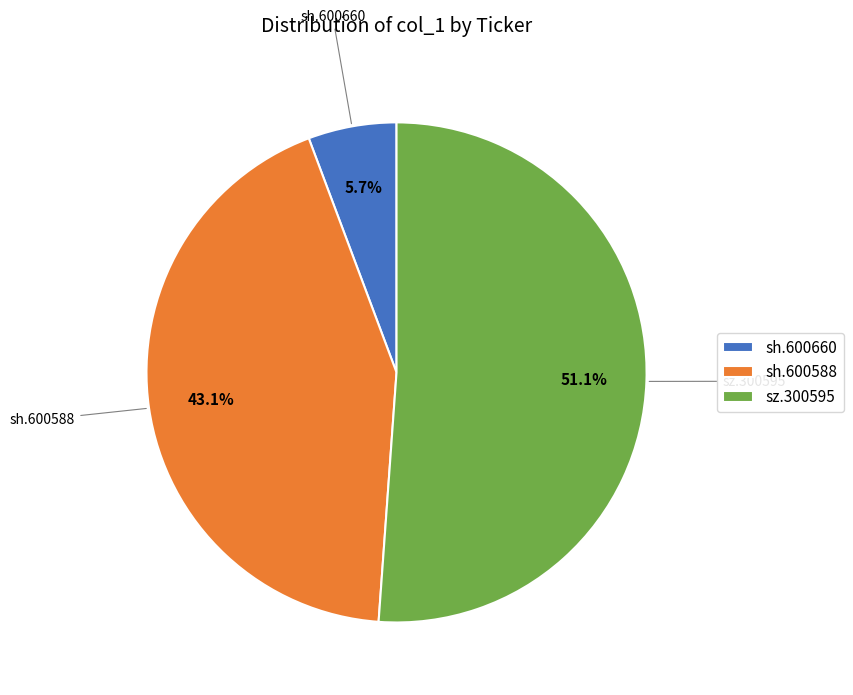

Is there any slice that represents more than half of the pie?

Yes